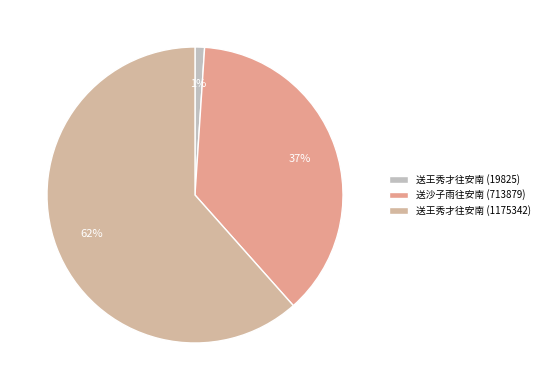

To the nearest percent, what is the difference between the largest and smallest slice percentages?

61%